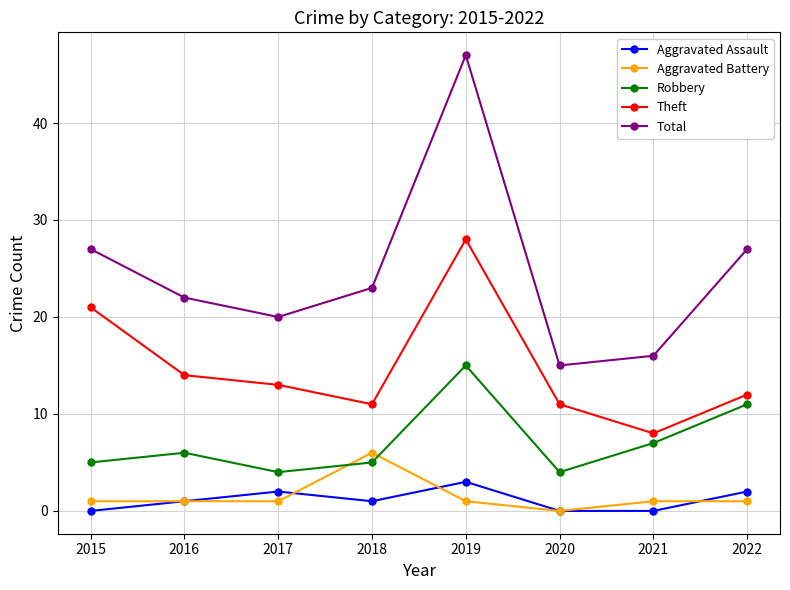

List the series in order of their peak value, lowest first.

Aggravated Assault, Aggravated Battery, Robbery, Theft, Total